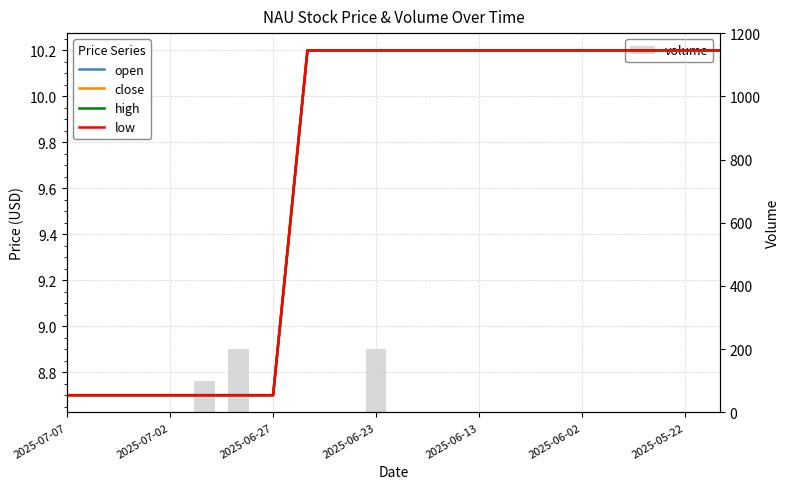

How many values in the volume series exceed 0?

3